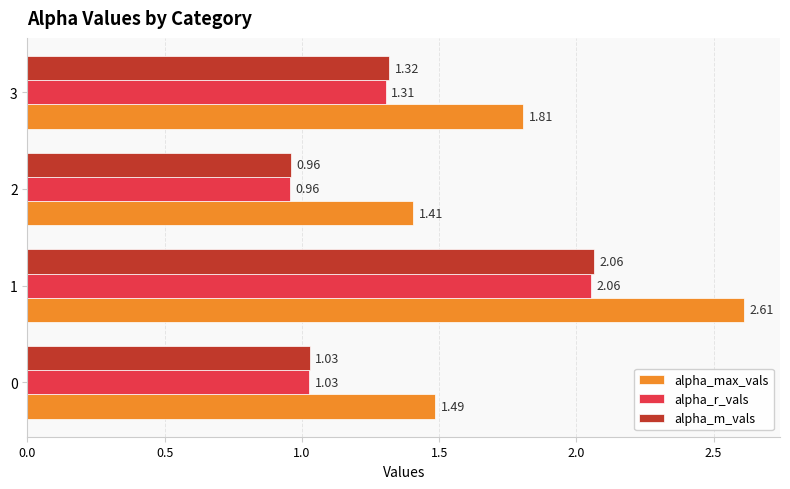

Rank the series at 3 from lowest to highest value.

alpha_r_vals, alpha_m_vals, alpha_max_vals